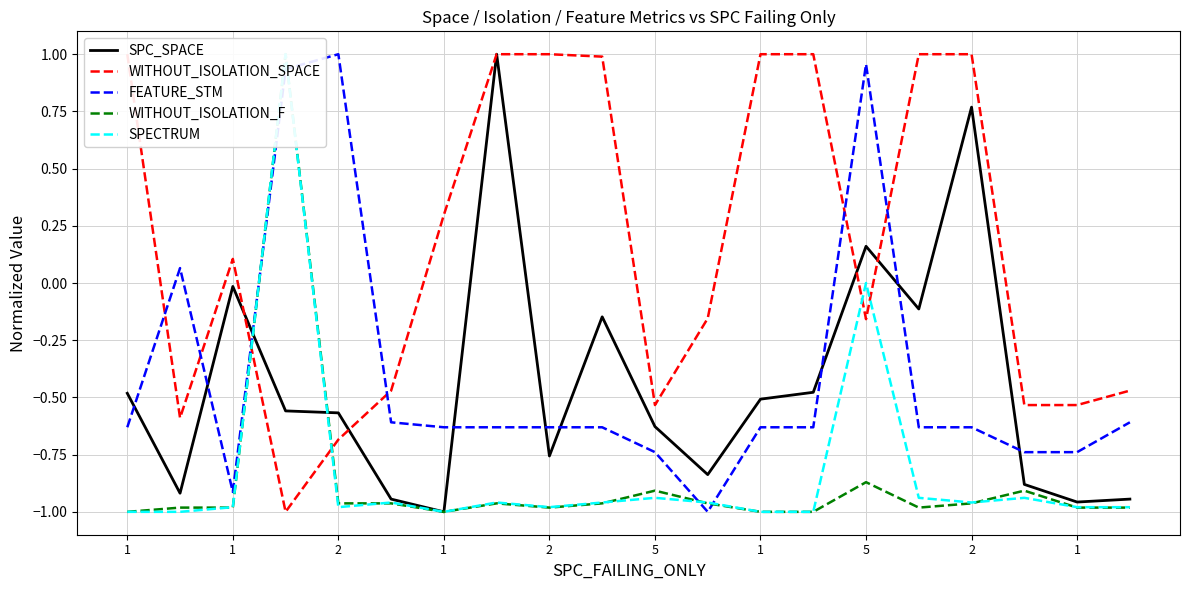

Is this an area chart (filled region under the line)?

No